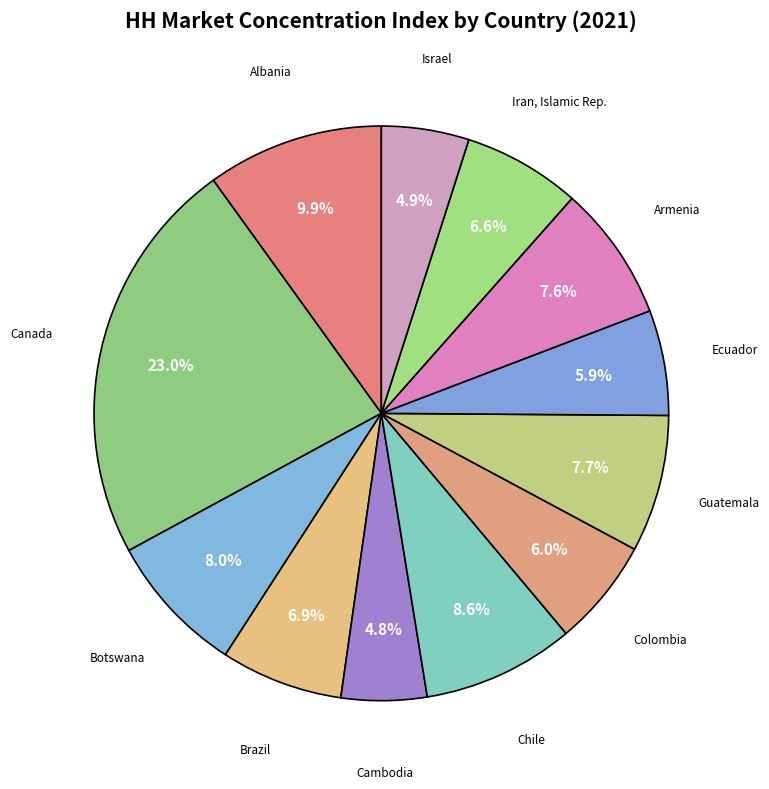

Which slice is the smallest?

Cambodia